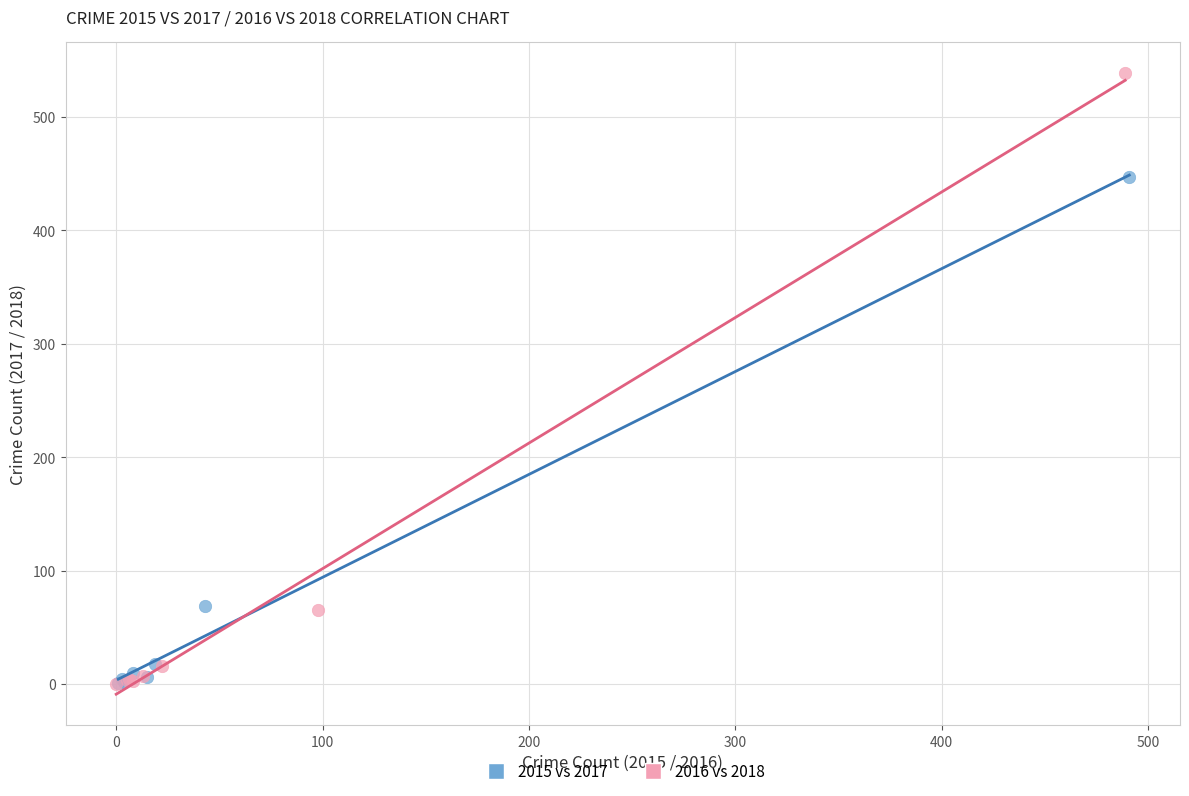

Which series contains the highest Y value?

2016 vs 2018